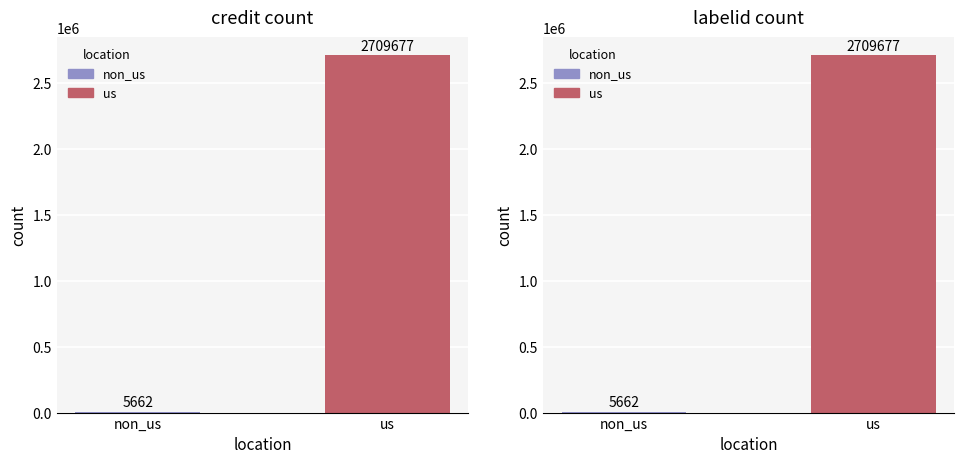

The credit series shows 9115 at non_us. True or false?

False